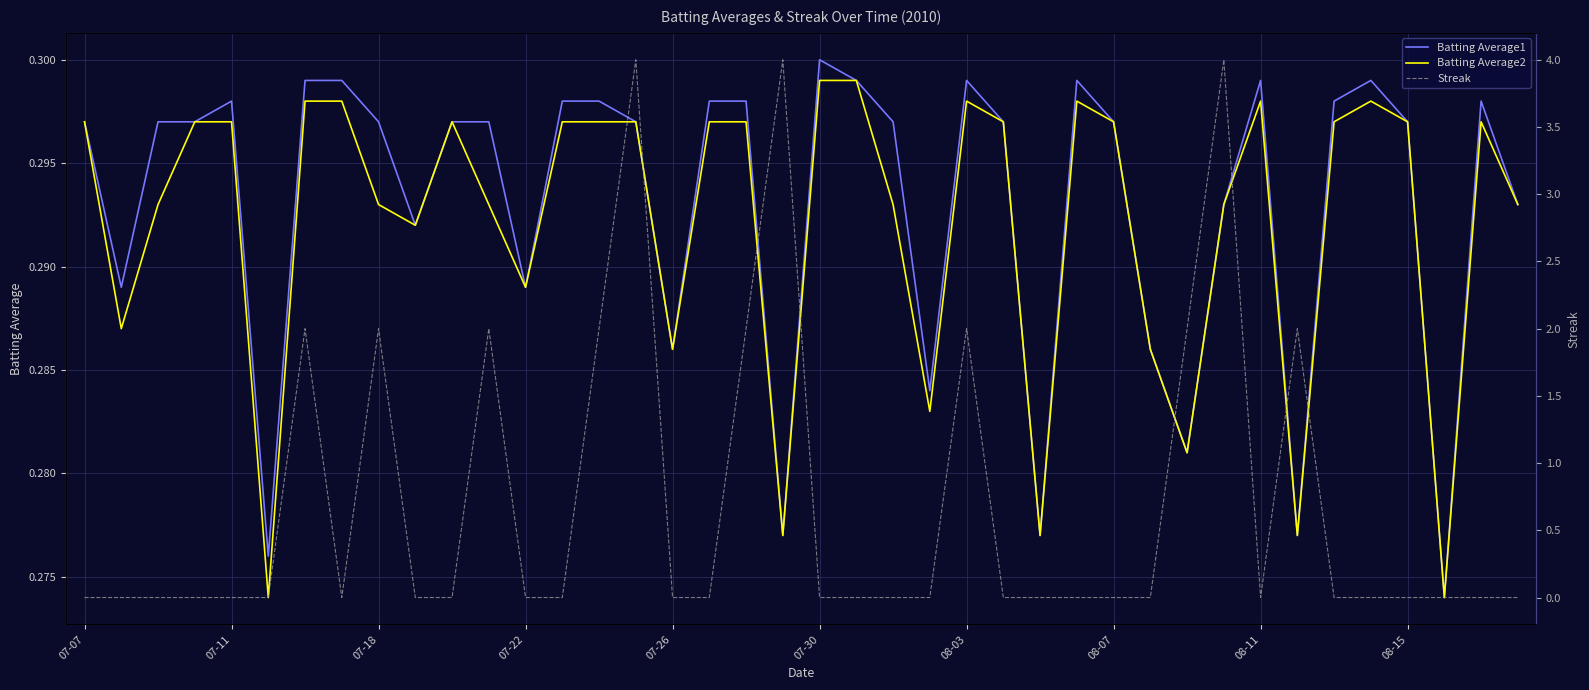

Reading left to right, extract all data points from this chart.

Batting Average1: 0.3	0.3	0.3	0.3	0.3	0.3	0.3	0.3	0.3	0.3	0.3	0.3	0.3	0.3	0.3	0.3	0.3	0.3	0.3	0.3	0.3	0.3	0.3	0.3	0.3	0.3	0.3	0.3	0.3	0.3	0.3	0.3	0.3	0.3	0.3	0.3	0.3	0.3	0.3	0.3
Batting Average2: 0.3	0.3	0.3	0.3	0.3	0.3	0.3	0.3	0.3	0.3	0.3	0.3	0.3	0.3	0.3	0.3	0.3	0.3	0.3	0.3	0.3	0.3	0.3	0.3	0.3	0.3	0.3	0.3	0.3	0.3	0.3	0.3	0.3	0.3	0.3	0.3	0.3	0.3	0.3	0.3
Streak: 0.0	0.0	0.0	0.0	0.0	0.0	2.0	0.0	2.0	0.0	0.0	2.0	0.0	0.0	2.0	4.0	0.0	0.0	2.0	4.0	0.0	0.0	0.0	0.0	2.0	0.0	0.0	0.0	0.0	0.0	2.0	4.0	0.0	2.0	0.0	0.0	0.0	0.0	0.0	0.0